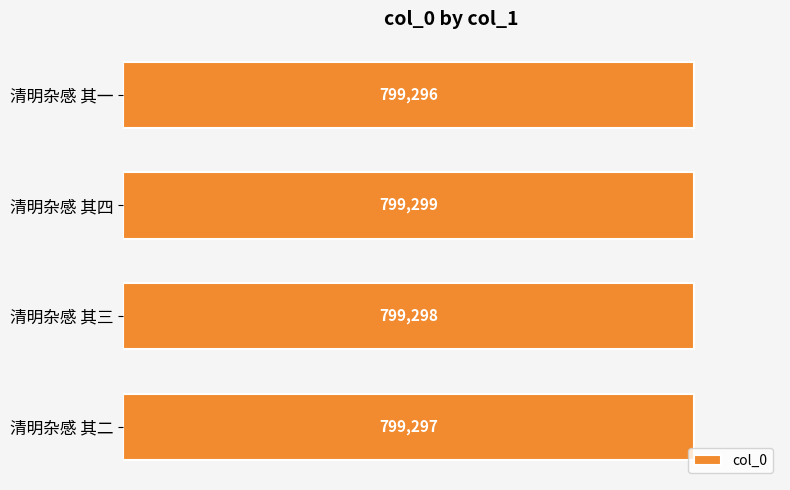

True or false: the data shows 799298 at 清明杂感 其三.

True